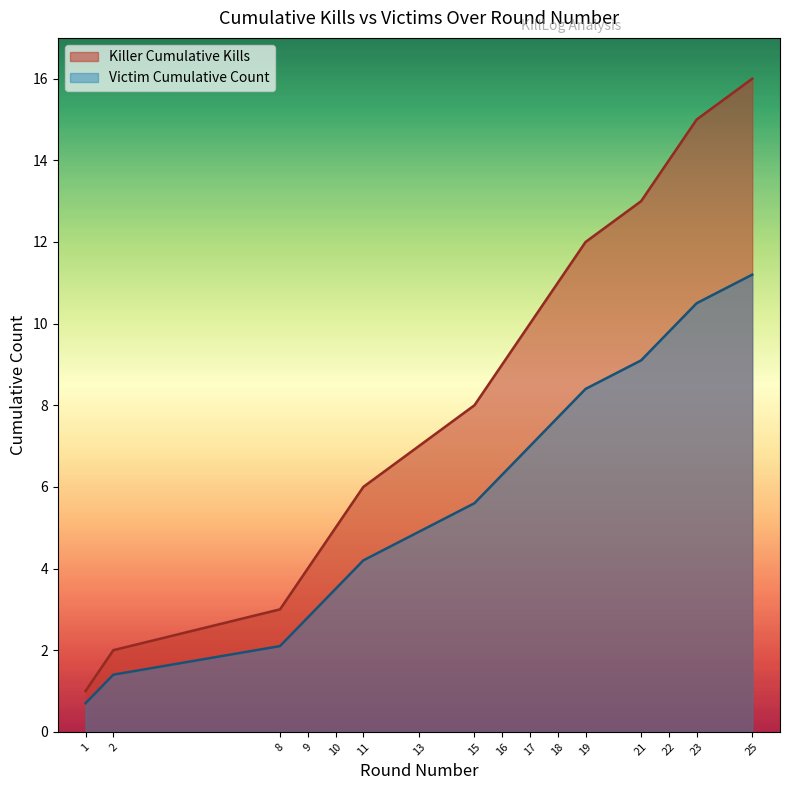

Where does the Kills per Round series first go above 9?

17